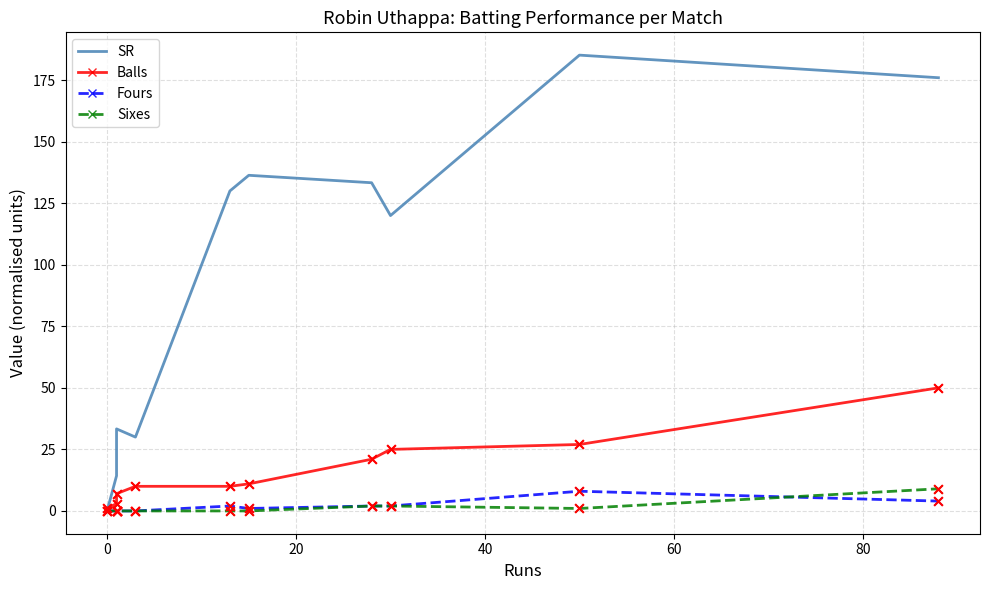

At how many categories does at least one series exceed 122?

5